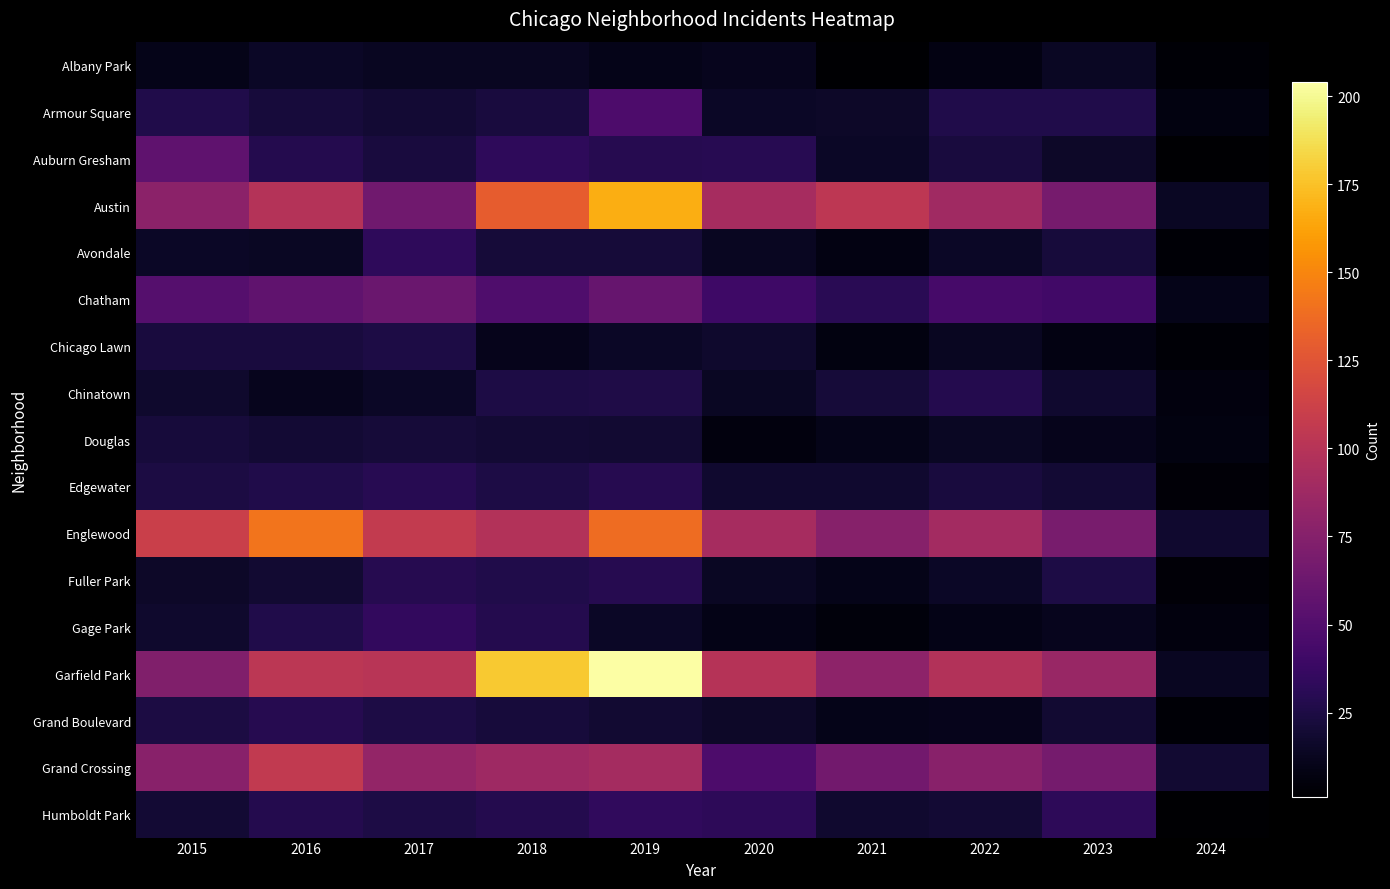

What is the maximum value shown in the chart?

204